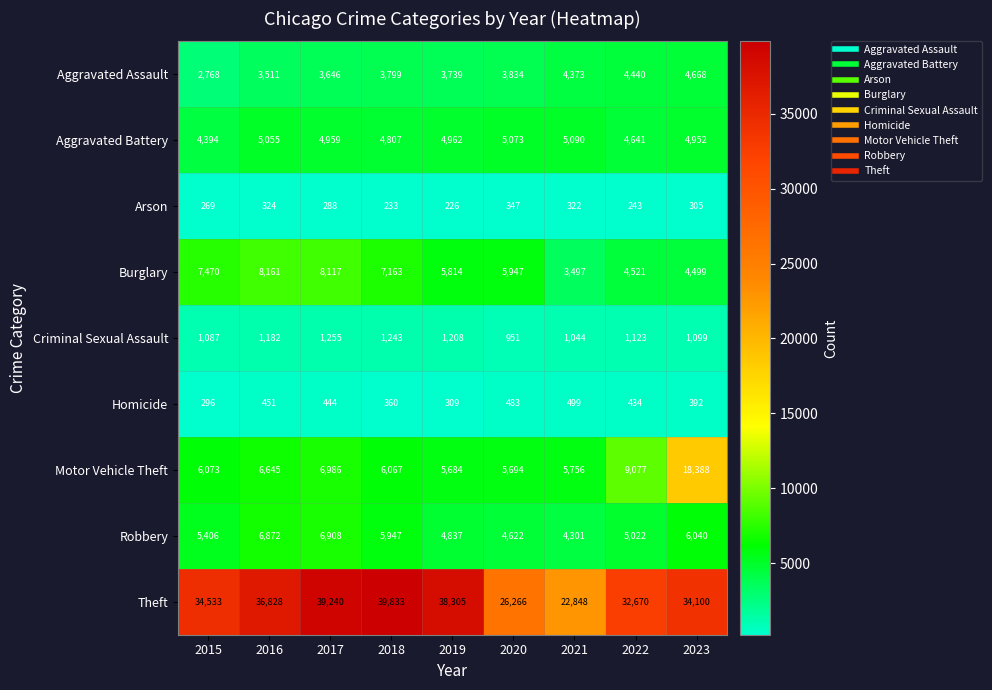

What is the greatest value displayed?

39833